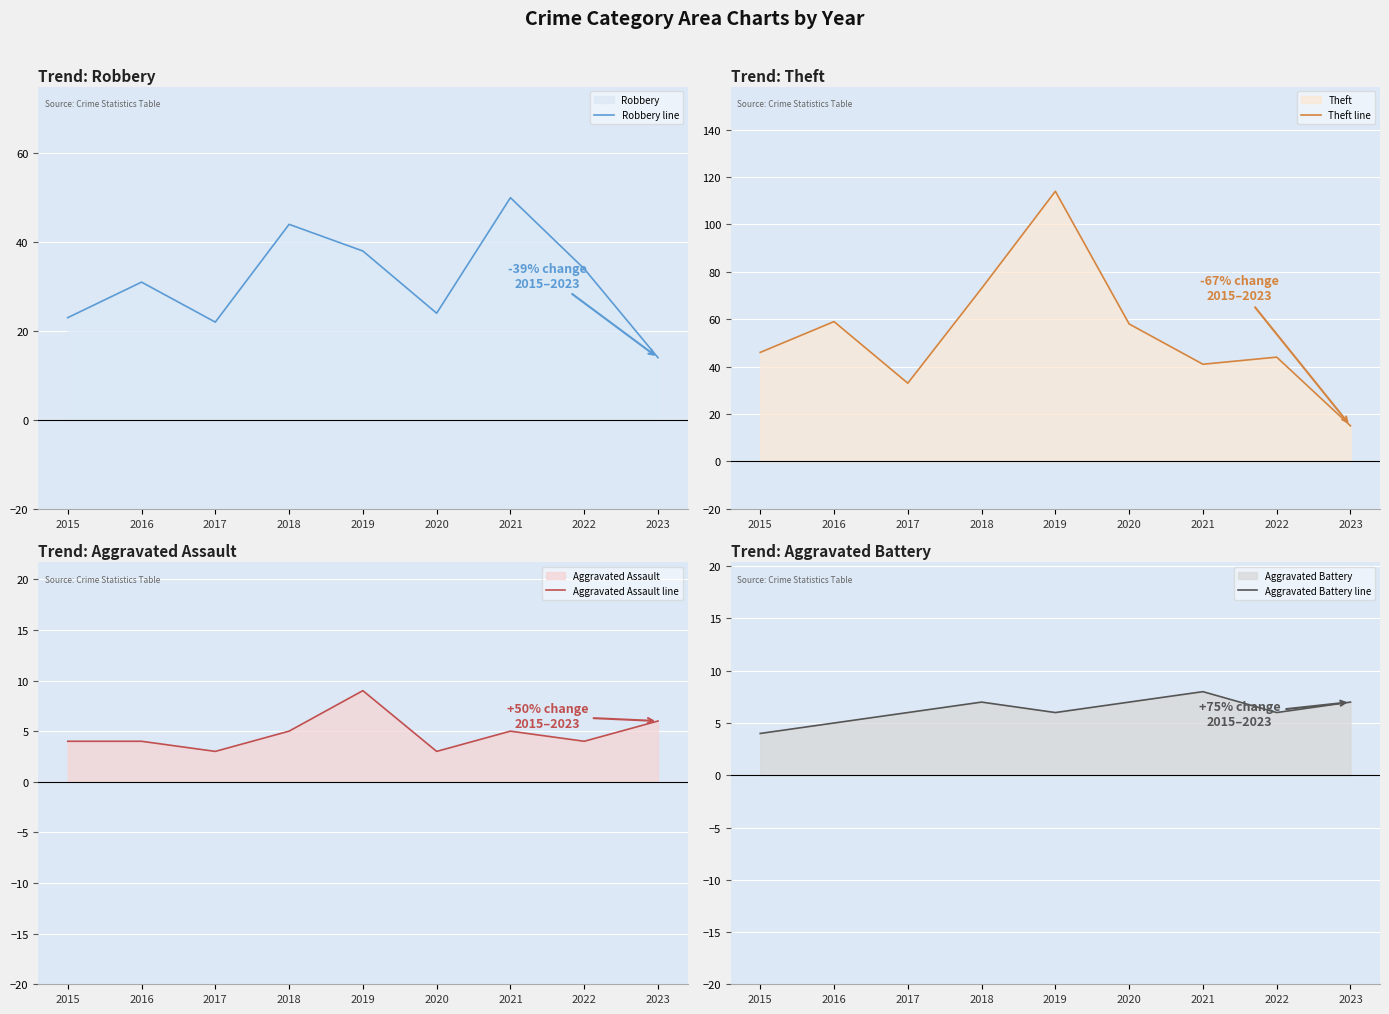

At which category is the sum across all series the highest?

2019